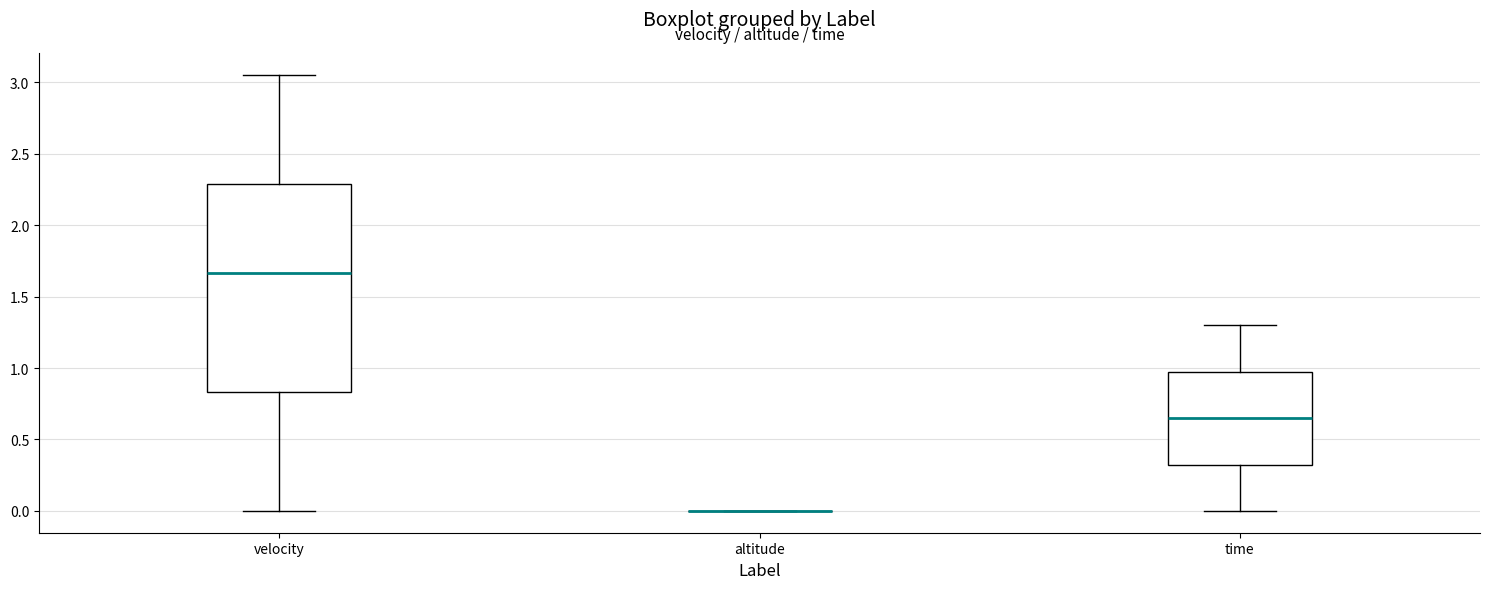

Reading left to right, transcribe this box plot: for each box, give where its median line is, the range the box spans, and where its two whiskers end, as read against the y-axis. The values are not printed on the chart, so give them approximately, as read against the axis.

velocity: median 1.65, box 0.85 to 2.30, whiskers 0.00 to 3.05
altitude: box collapsed to a line at 0.00, whiskers 0.00 to 0.00
time: median 0.65, box 0.30 to 0.95, whiskers 0.00 to 1.30